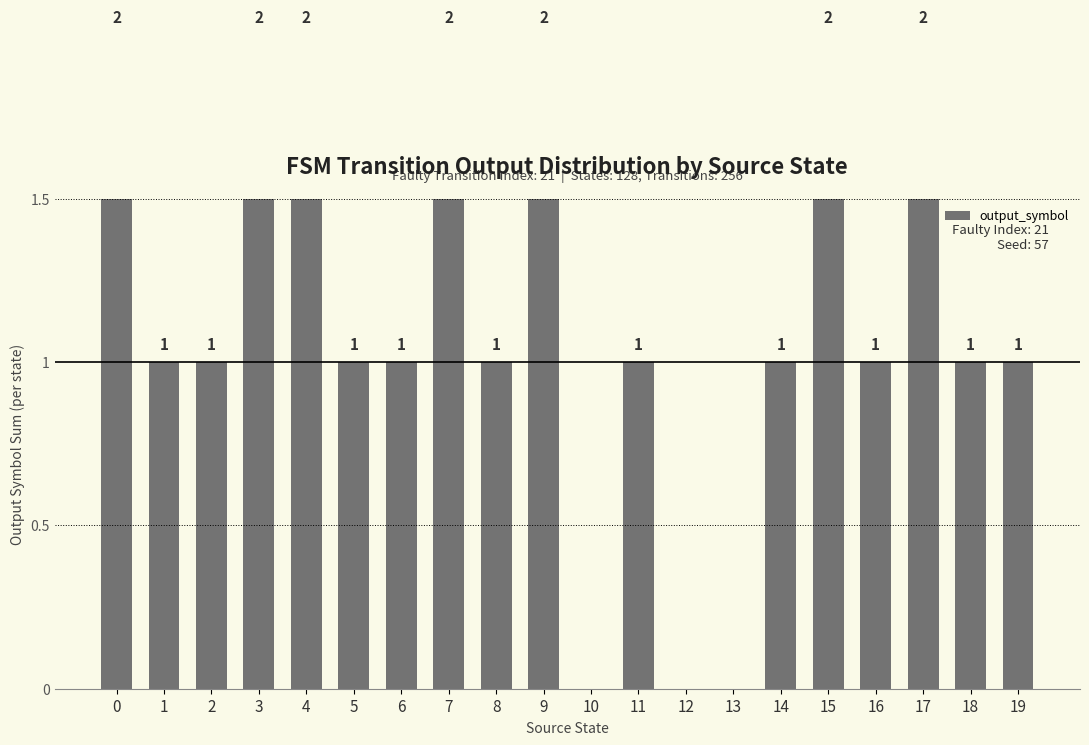

Between 19 and 17, which is larger?

17